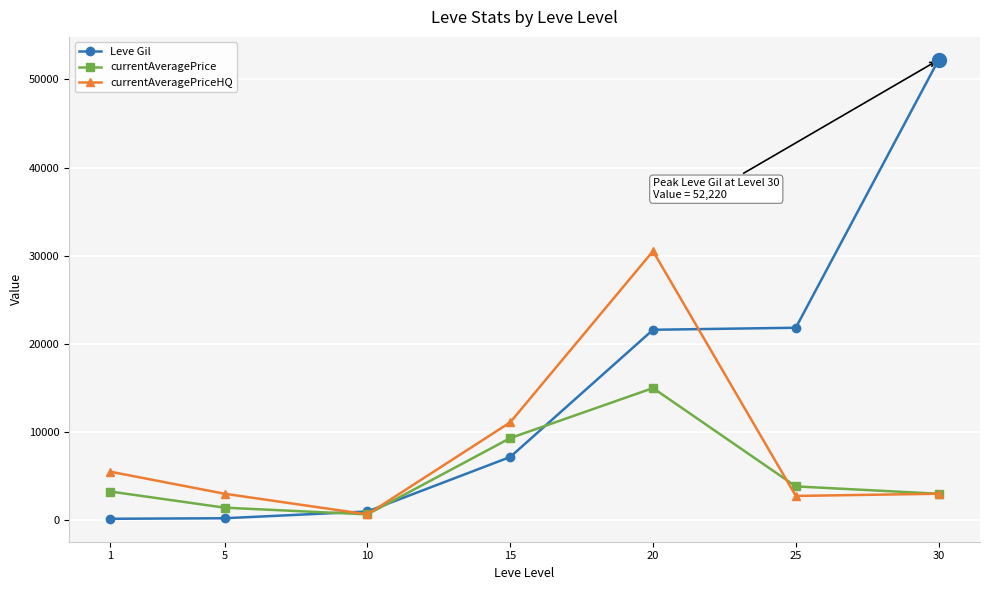

Rank the series by their average value, from highest to lowest.

Leve Gil, currentAveragePriceHQ, currentAveragePrice